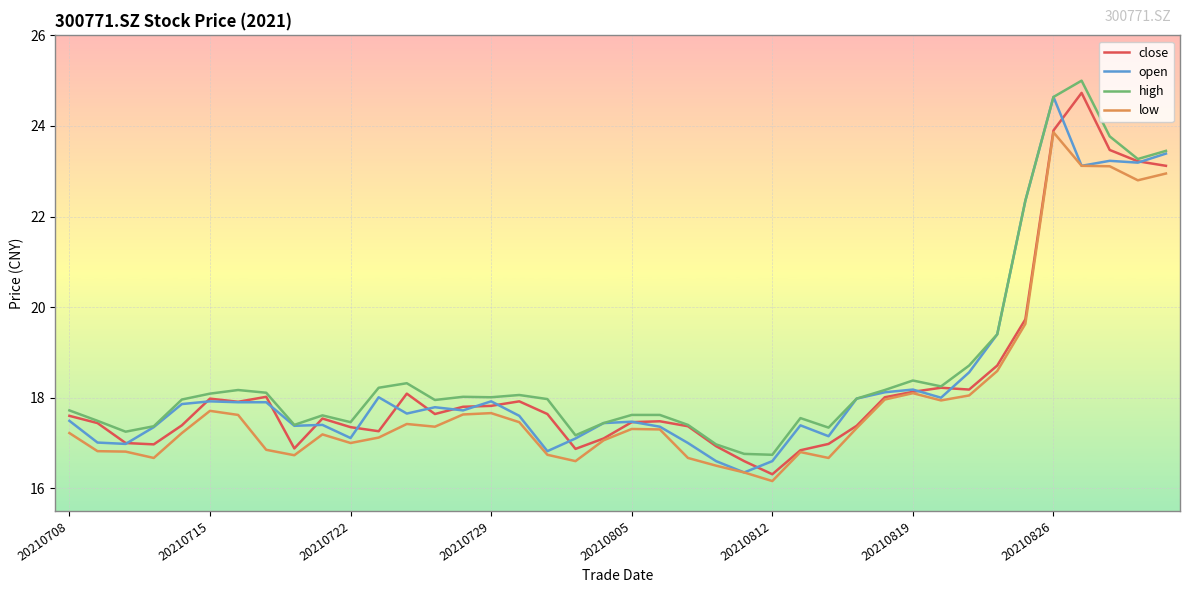

Is this an area chart (filled region under the line)?

No